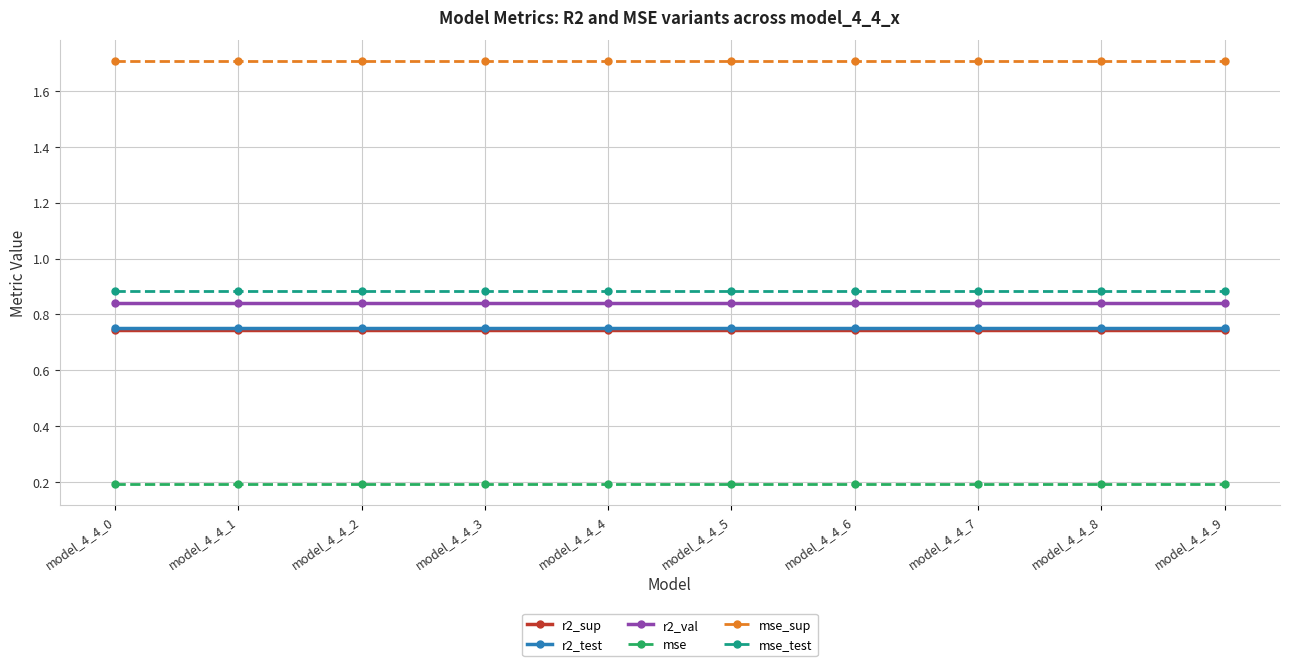

True or false: r2_sup and r2_val intersect in this chart.

False